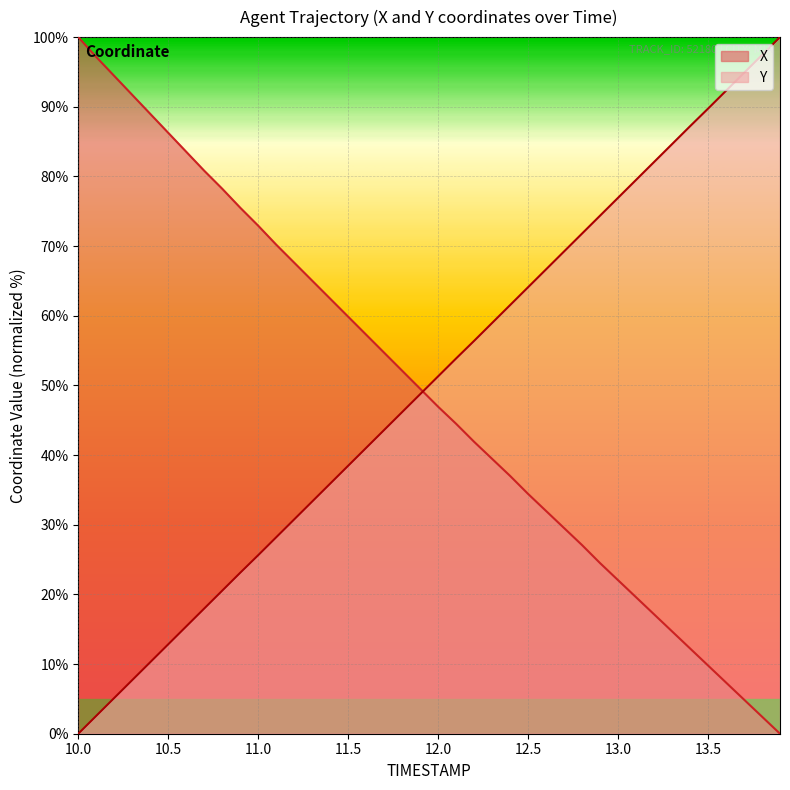

Between 13.7 and 12.8, which is larger?

12.8